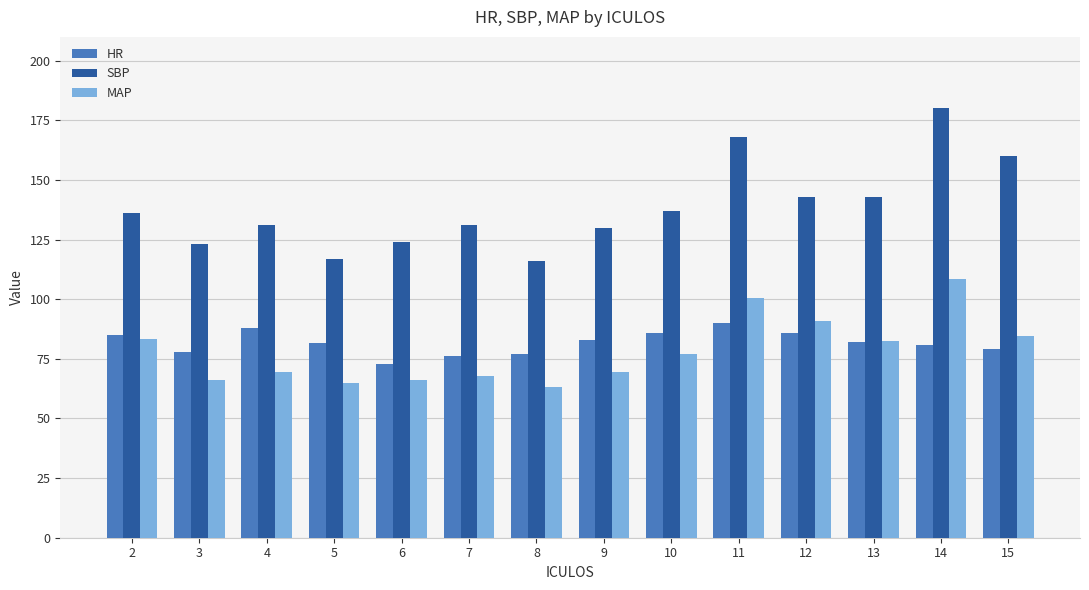

What is the average value of the MAP series?

78.2